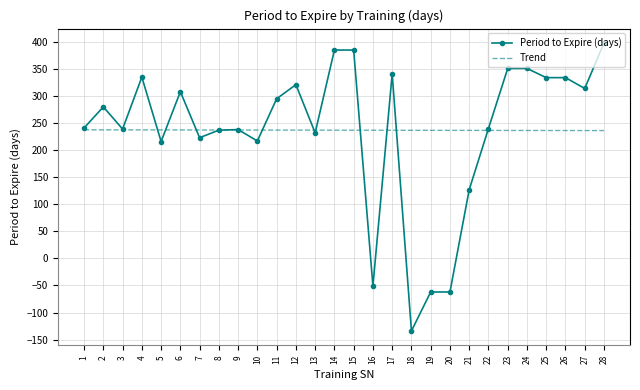

Rank the series at 18 from lowest to highest value.

Period to Expire (days), Trend